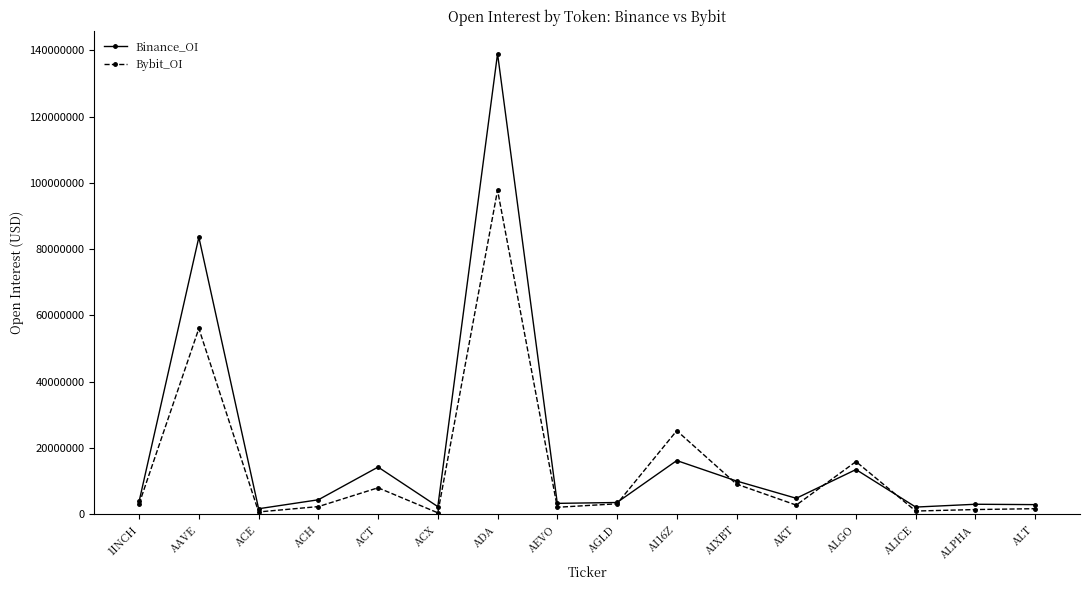

True or false: Bybit_OI has a value of 15476557 at AIXBT.

False